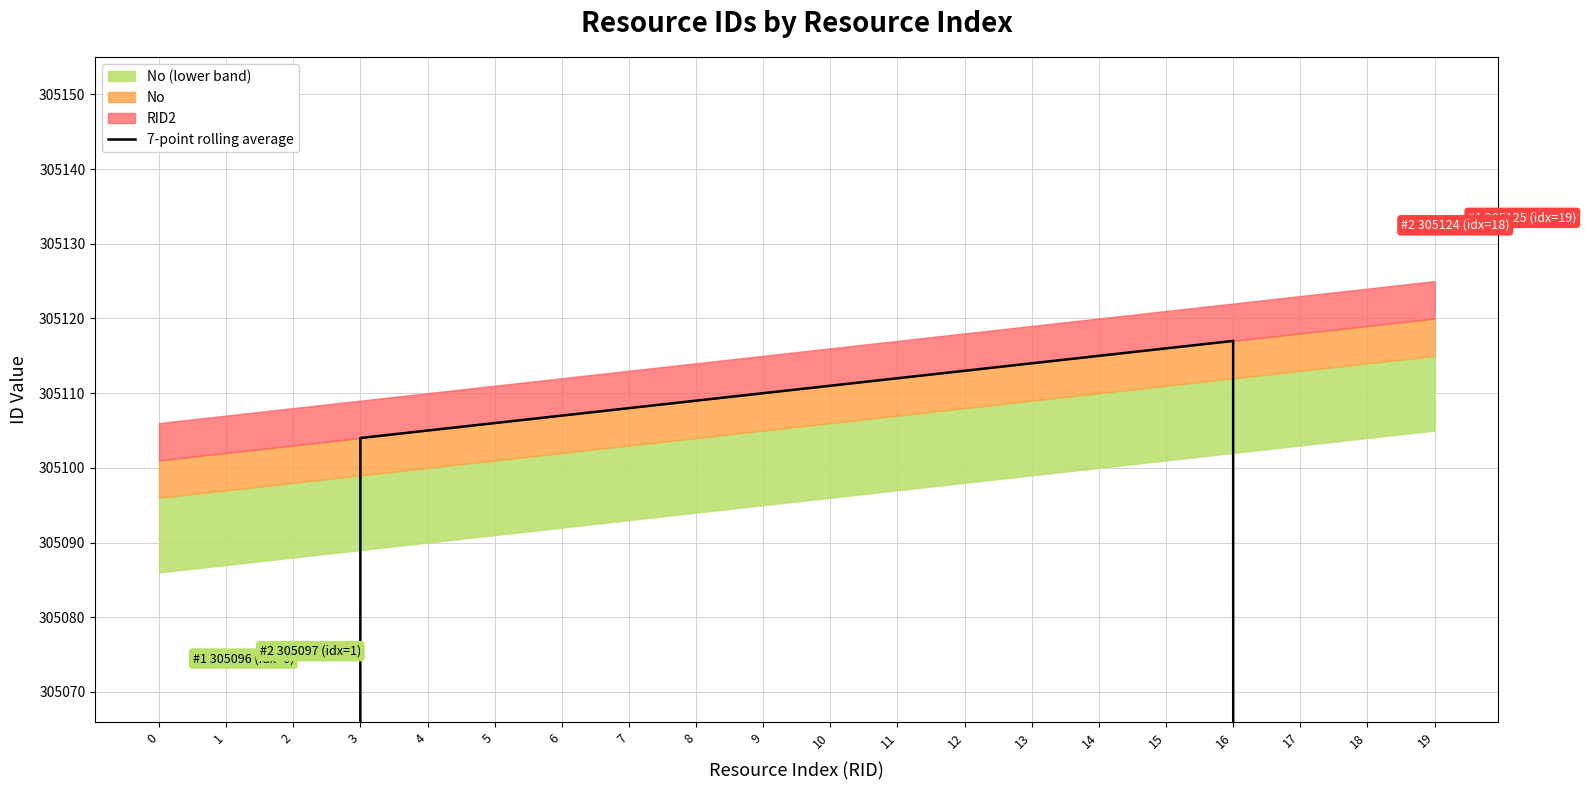

How many values exceed 305108?

9